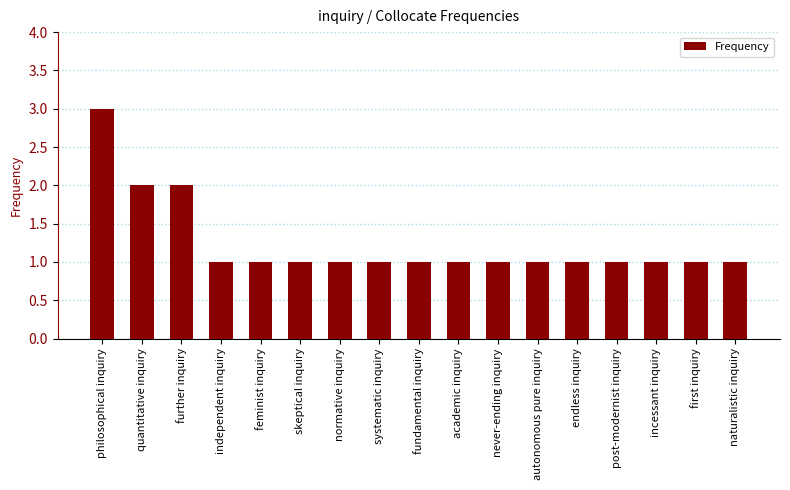

What is the sum of all values?

21